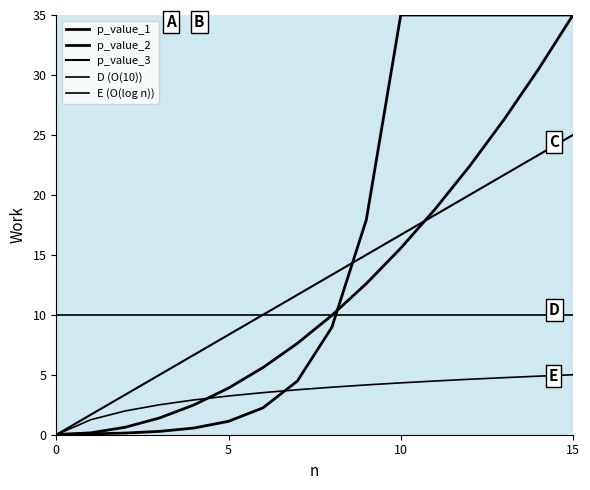

What is the difference between the maximum and minimum values in the p_value_2 series?

35.0